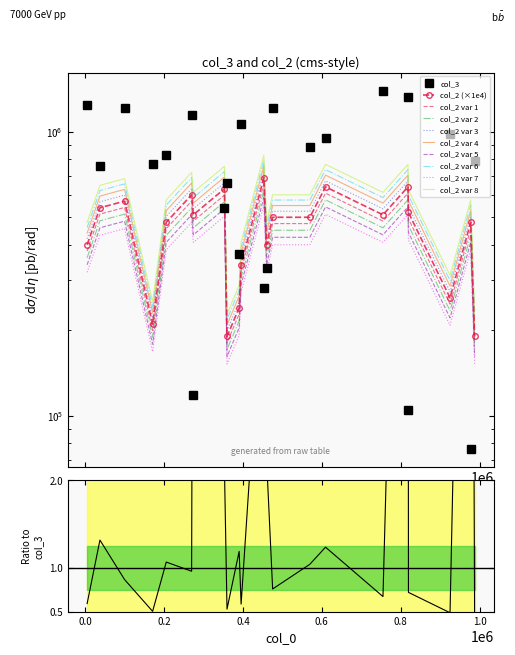

What is the difference between the maximum and minimum values in the col_3 series?

1322612